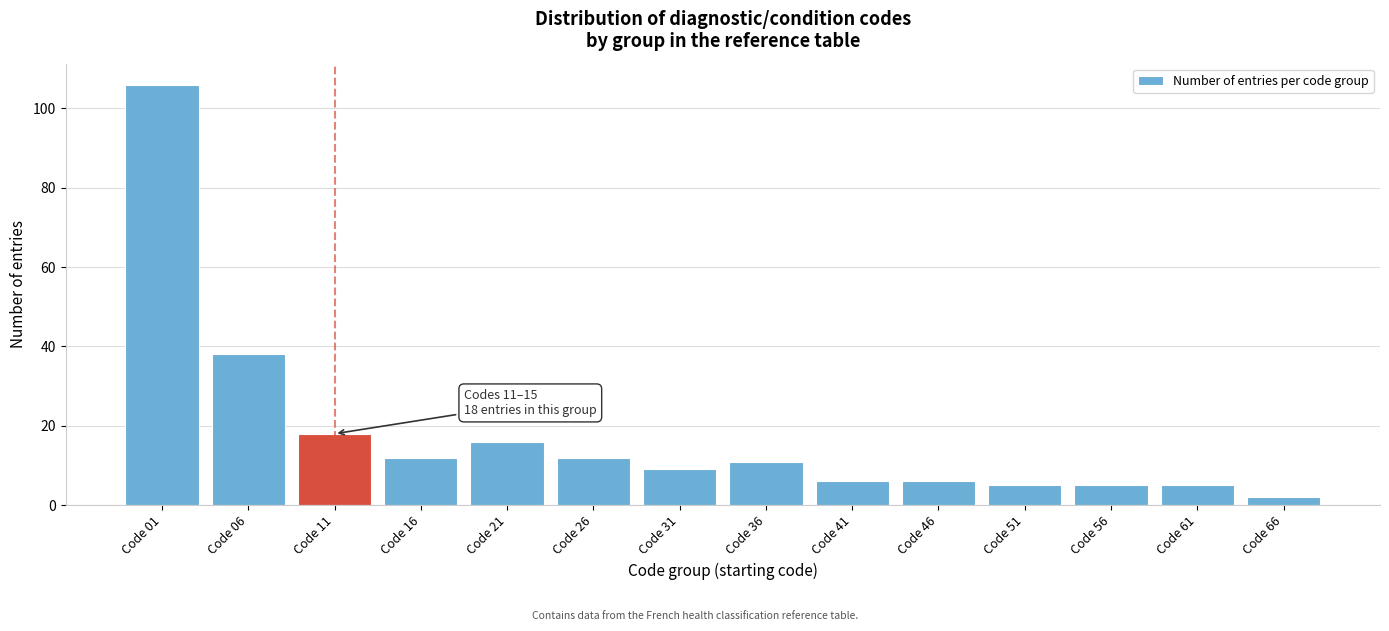

Reading left to right, list all the values displayed in this chart.

Code 01=106	Code 06=38	Code 11=18	Code 16=12	Code 21=16	Code 26=12	Code 31=9	Code 36=11	Code 41=6	Code 46=6	Code 51=5	Code 56=5	Code 61=5	Code 66=2